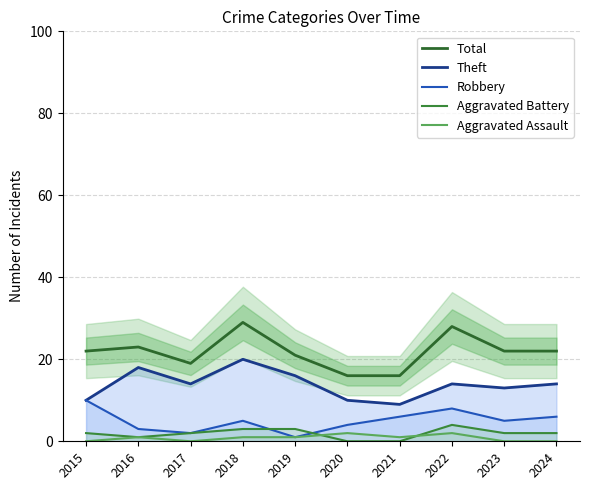

Count the Robbery values in the range 3 to 6.

6